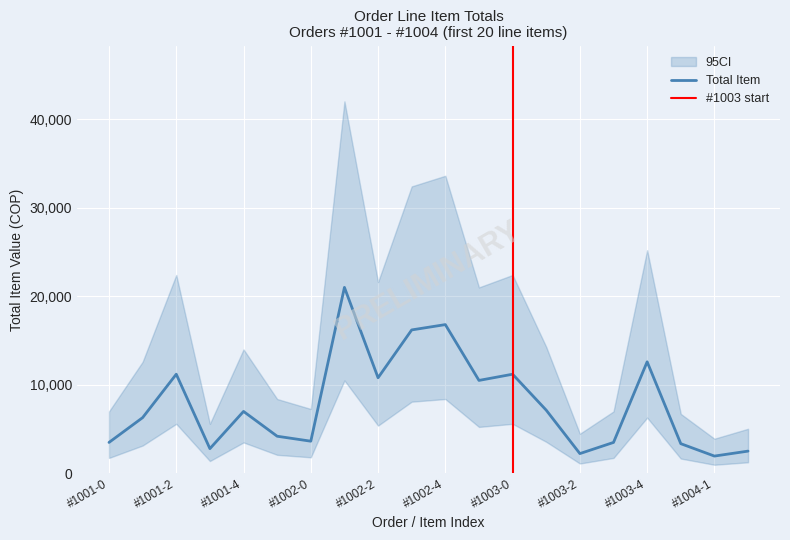

What is the minimum value for Total Item?

1960